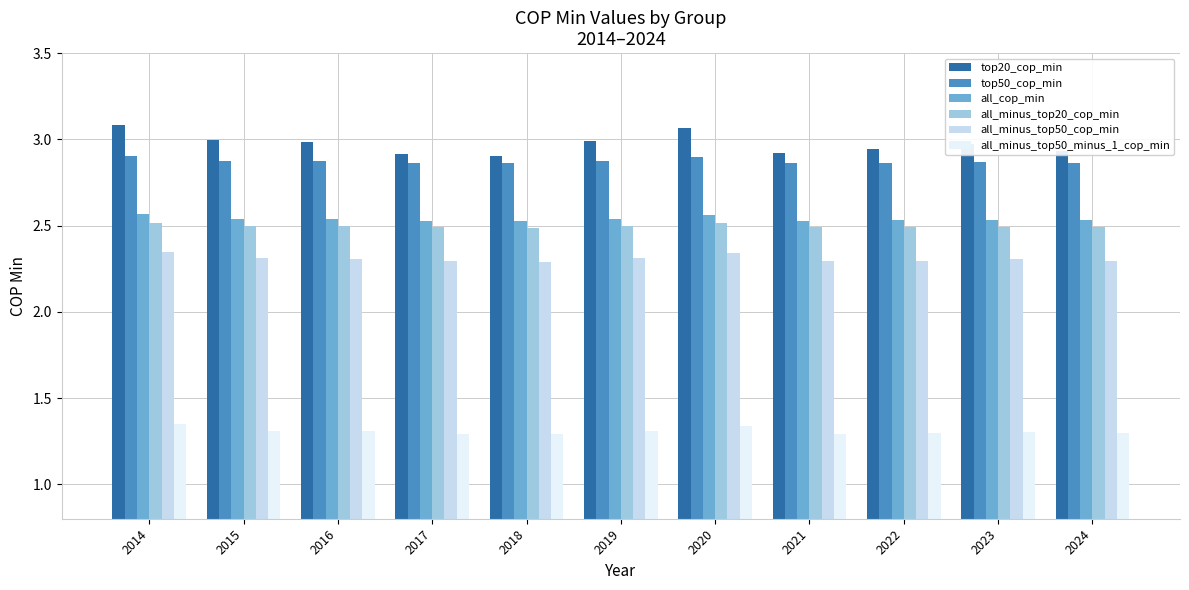

What is the spread (max minus min) of values at 2014?

1.7